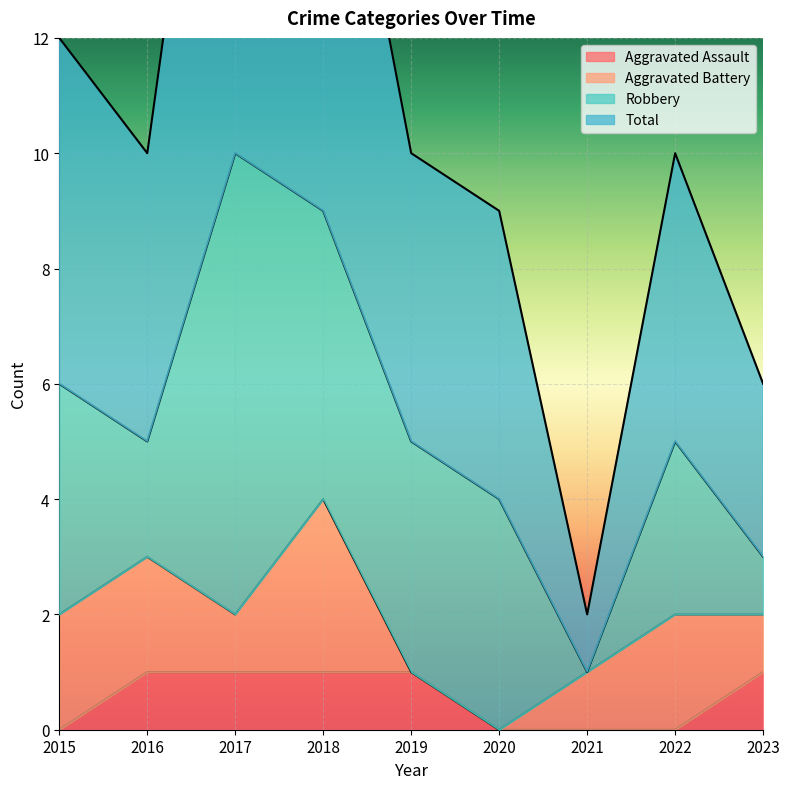

What is the value of the Total point at the 2nd from the left?

10